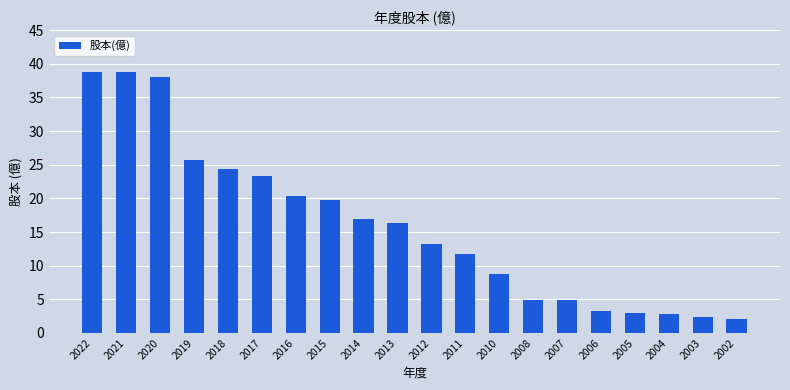

What is the greatest value displayed?

38.8